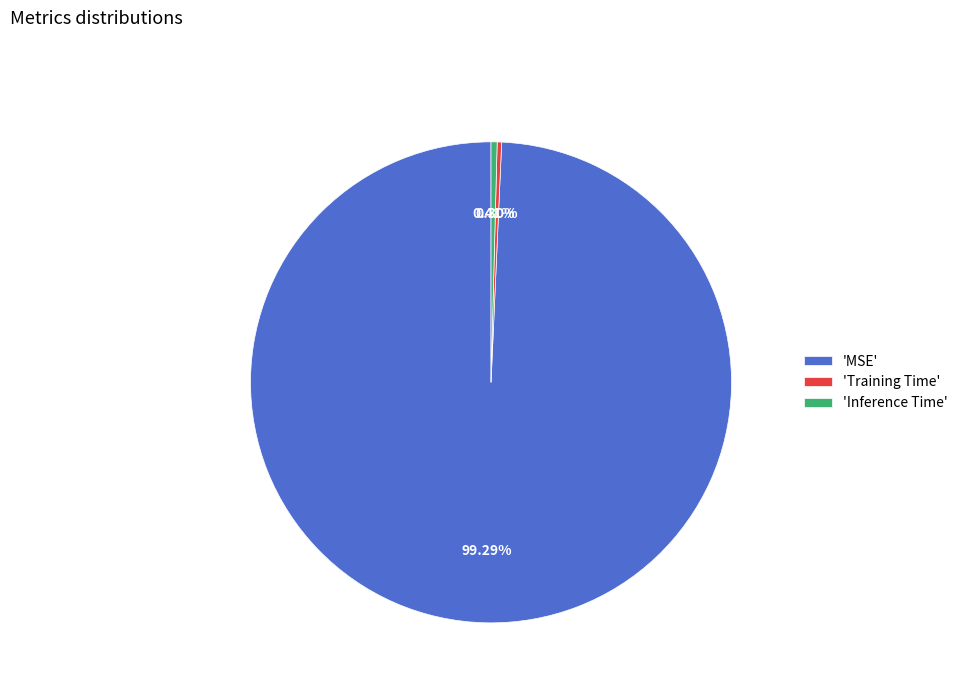

What is the largest slice in the pie chart?

'MSE'